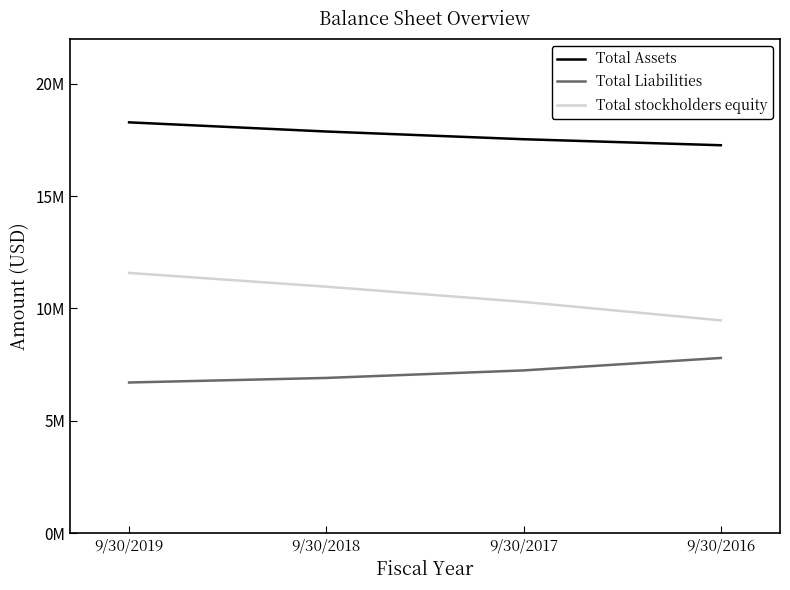

What is the total value across all series at 9/30/2019?

36577426